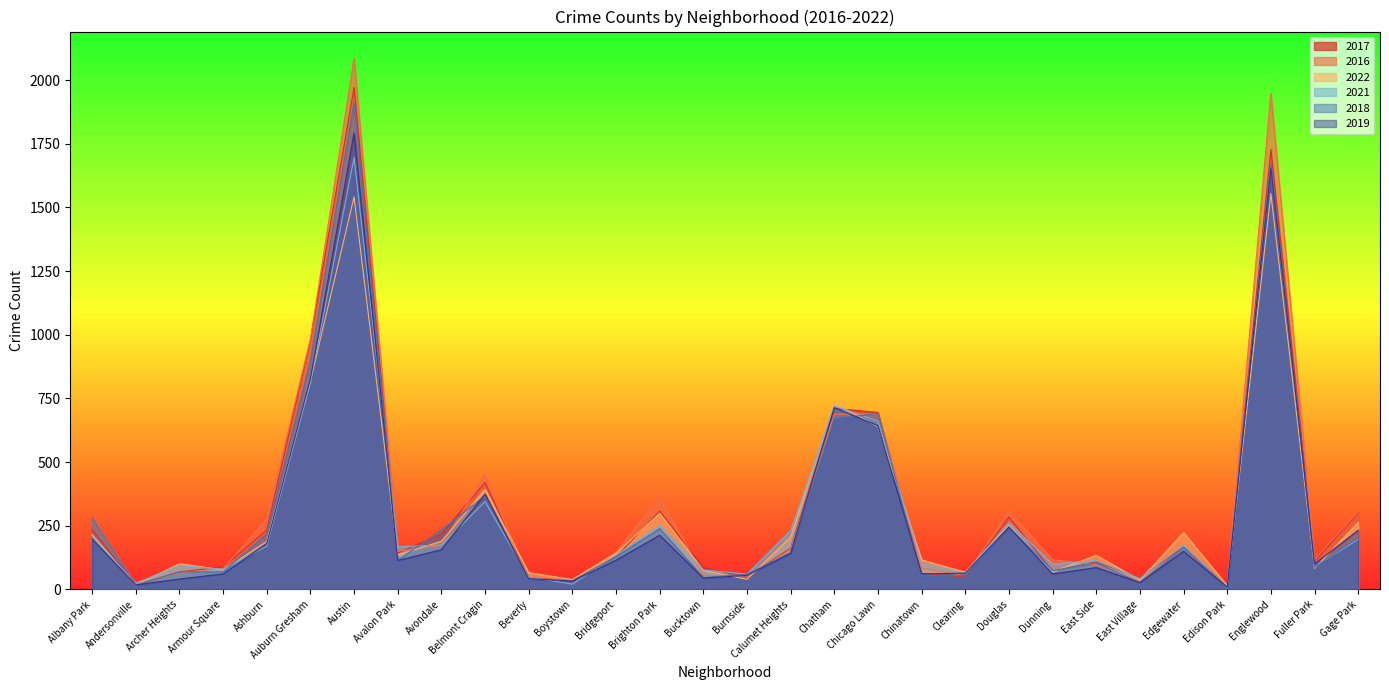

Reading left to right, transcribe all the data shown in this chart.

2017: 235	17	69	88	233	978	1971	143	218	420	47	33	128	308	85	50	162	711	695	63	49	284	72	108	46	166	12	1727	110	301
2016: 282	20	65	83	276	983	2086	151	172	451	40	39	146	363	55	49	157	687	690	84	54	308	117	97	32	162	12	1948	118	305
2022: 215	17	101	77	188	818	1541	135	189	393	66	39	142	299	75	40	206	732	639	116	68	252	69	134	37	223	15	1554	83	263
2021: 203	25	94	79	170	811	1696	168	174	345	49	21	134	251	77	60	231	721	661	103	63	262	100	114	43	176	6	1659	89	197
2018: 281	18	69	69	218	898	1911	115	233	368	41	34	129	239	47	60	145	670	691	52	55	246	74	105	26	164	9	1671	87	204
2019: 199	18	41	61	180	827	1792	114	156	375	42	33	115	213	45	55	142	714	643	61	64	245	61	86	27	150	9	1654	100	232